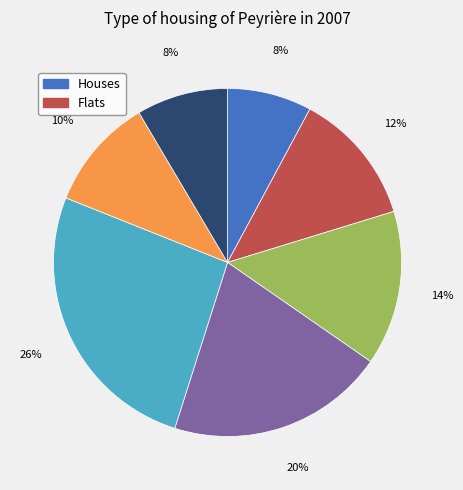

Is there a majority slice in this chart?

No